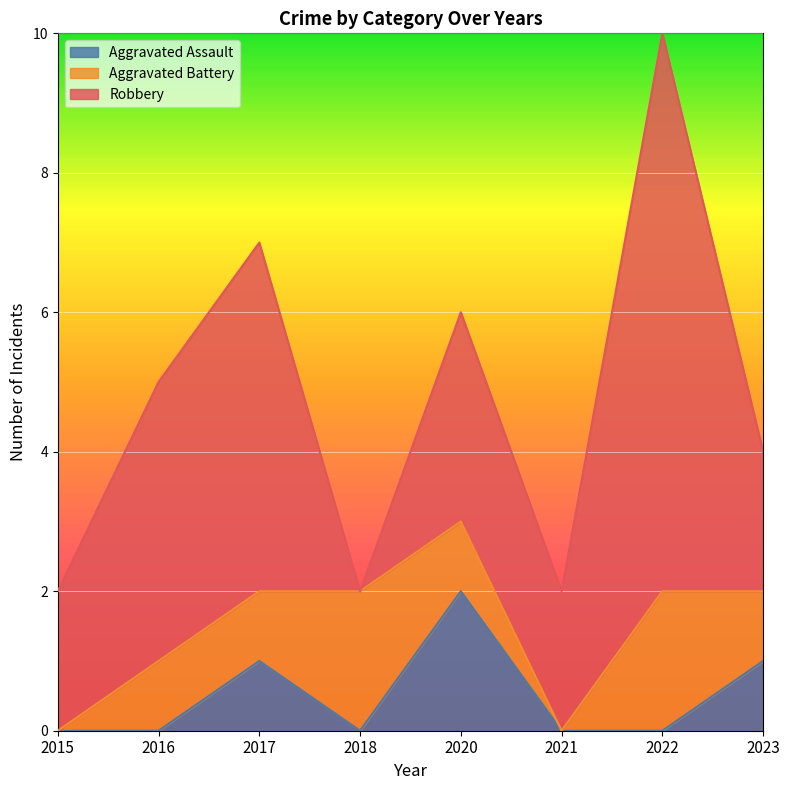

How many interior local peaks does the Aggravated Assault series have?

2